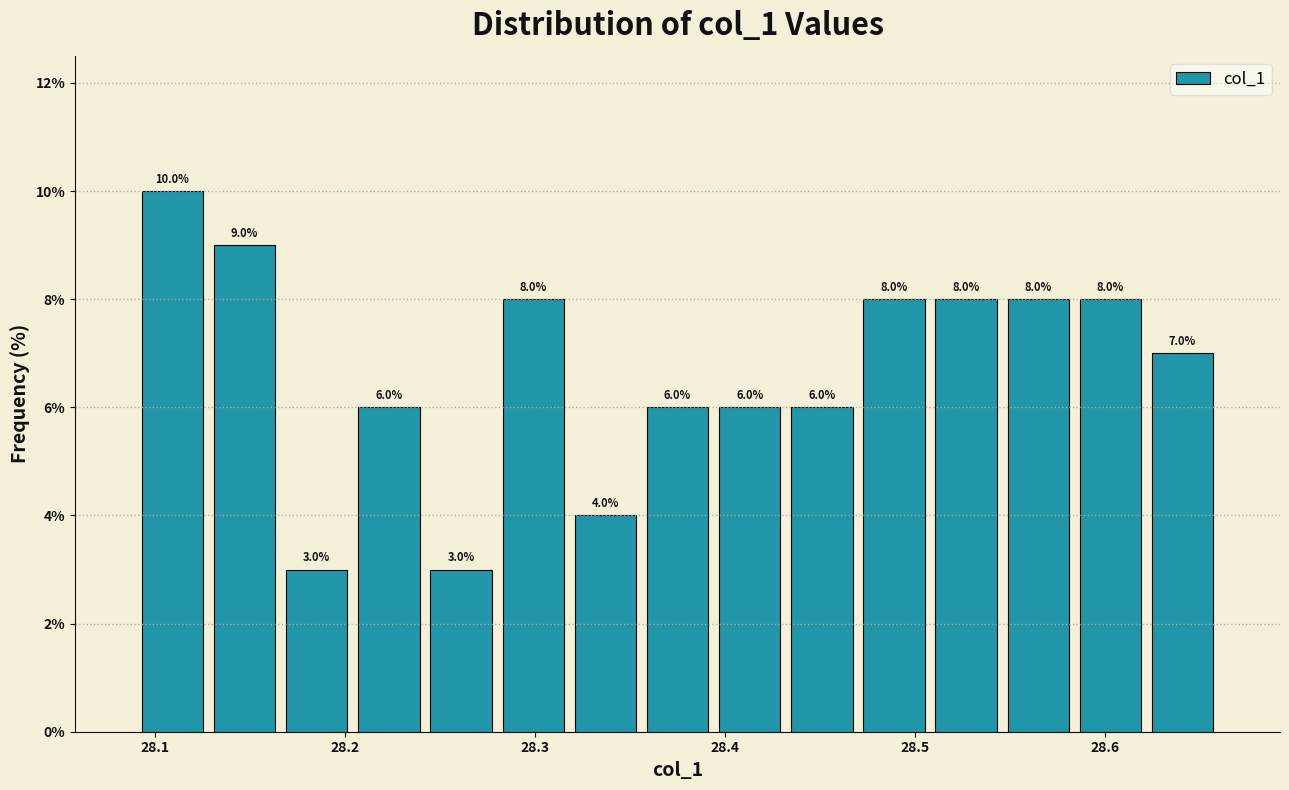

Read against the x-axis, roughly where is the centre of the tallest bar?

28.11